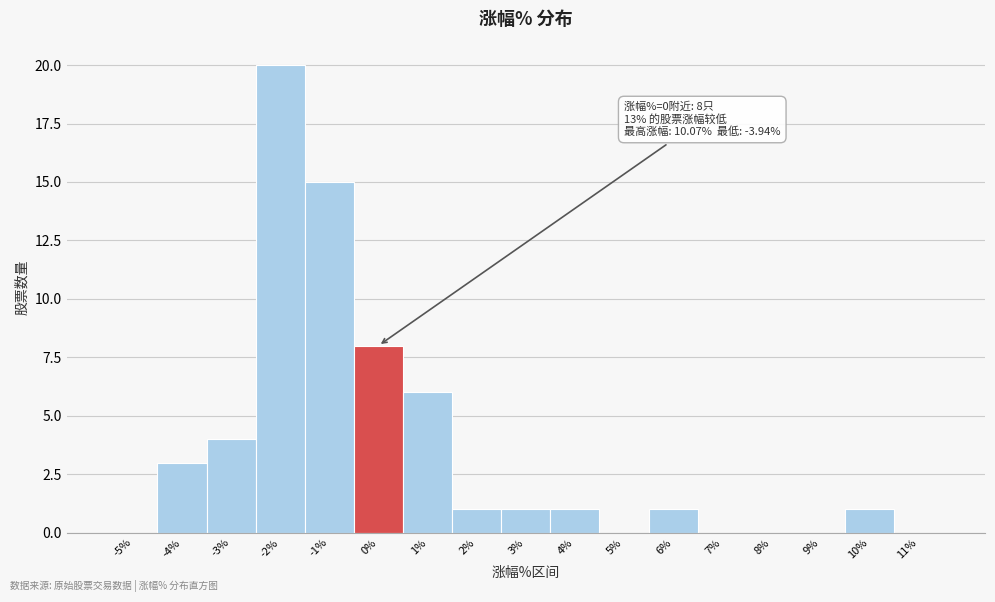

Reading left to right, extract all data points from this chart.

-5%=0	-4%=3	-3%=4	-2%=20	-1%=15	0%=8	1%=6	2%=1	3%=1	4%=1	5%=0	6%=1	7%=0	8%=0	9%=0	10%=1	11%=0